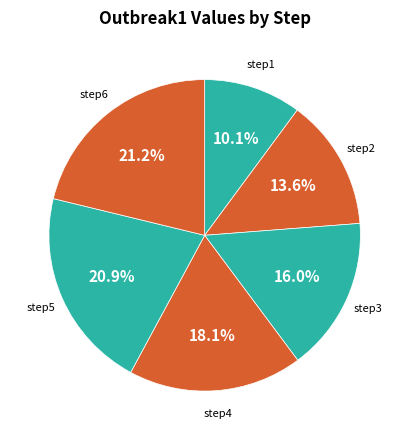

To the nearest percent, what is the average slice percentage?

17%